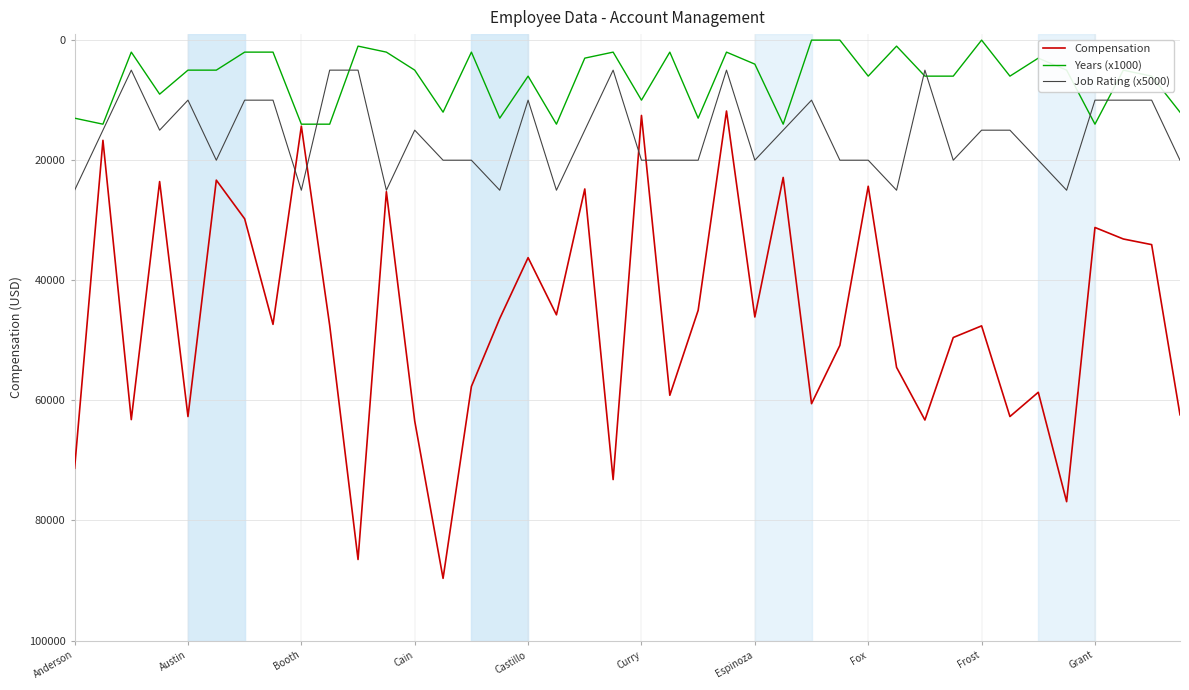

Which series has the largest range (max minus min)?

Compensation